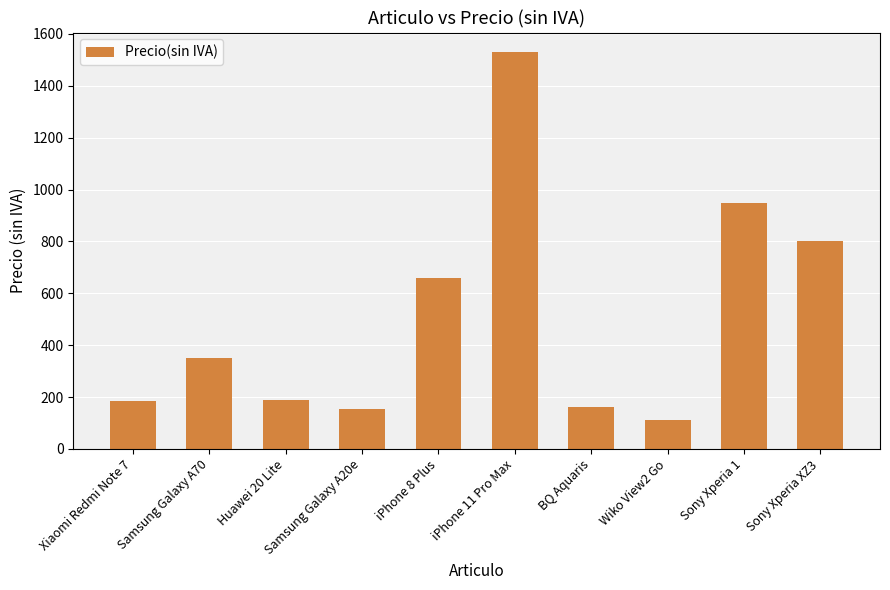

What is the value of the 4th bar from the left?

155